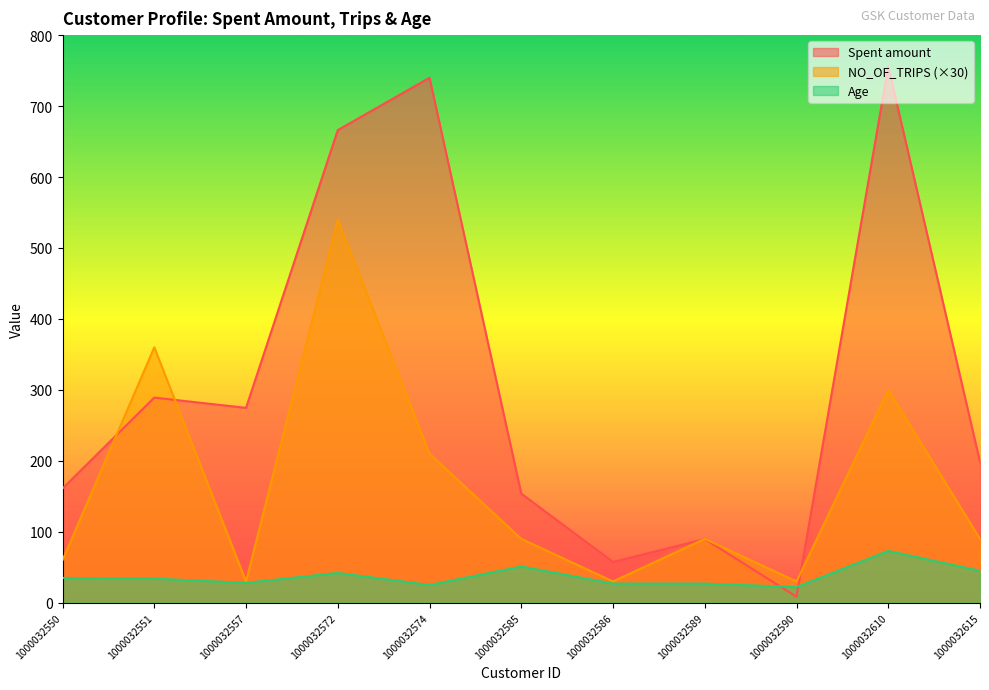

Reading right to left, transcribe all the data shown in this chart.

Spent amount: 1000032615=198.4	1000032610=755.9	1000032590=8.5	1000032589=89.7	1000032586=57.5	1000032585=153.8	1000032574=739.8	1000032572=666.1	1000032557=274.7	1000032551=289.1	1000032550=161.0
NO_OF_TRIPS: 1000032615=90.0	1000032610=300.0	1000032590=30.0	1000032589=90.0	1000032586=30.0	1000032585=90.0	1000032574=210.0	1000032572=540.0	1000032557=30.0	1000032551=360.0	1000032550=60.0
Age: 1000032615=45.0	1000032610=73.0	1000032590=22.0	1000032589=27.0	1000032586=27.0	1000032585=51.0	1000032574=25.0	1000032572=42.0	1000032557=28.0	1000032551=34.0	1000032550=35.0